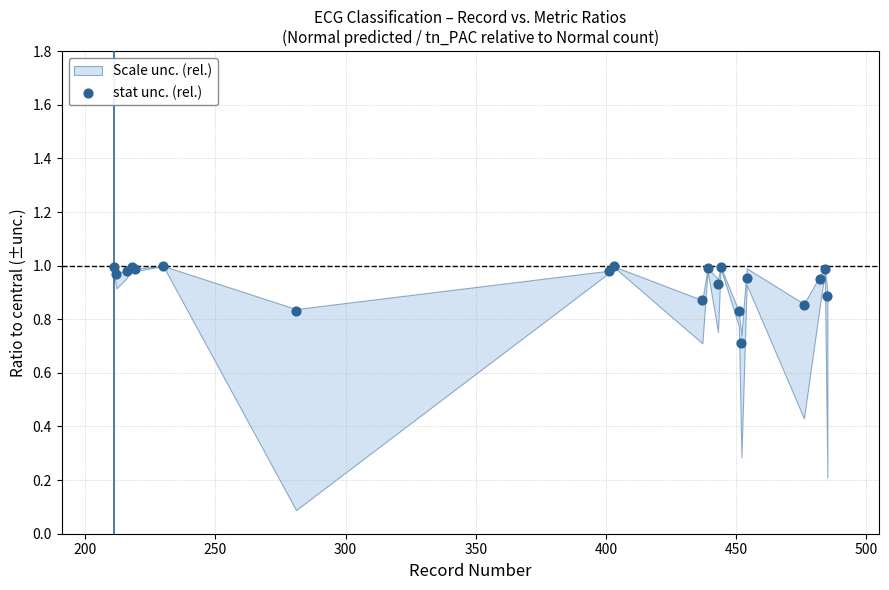

What Y value in the scatter plot is closest to 0?

0.7